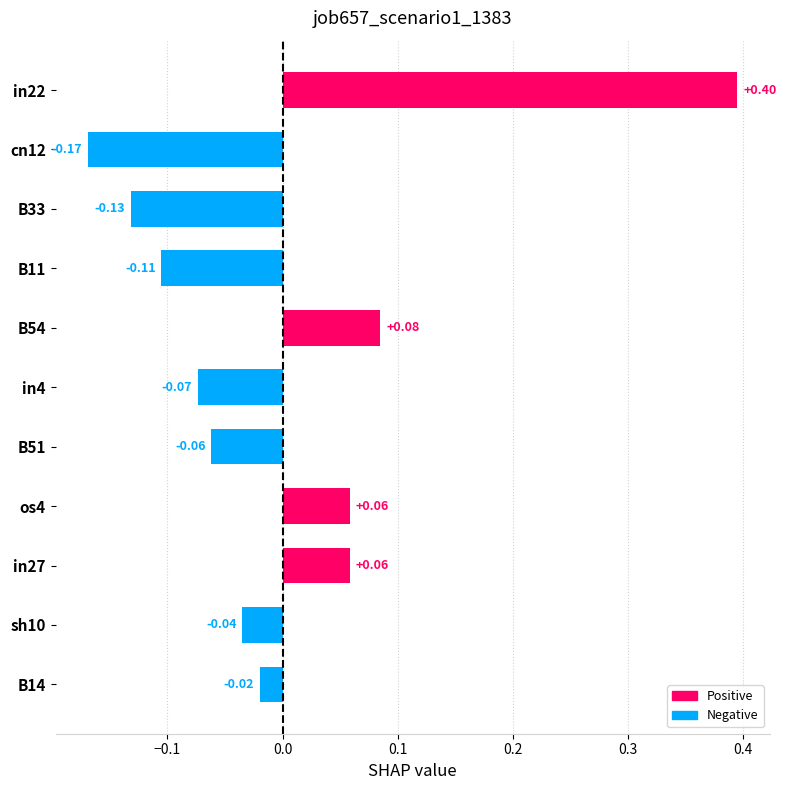

What is the difference between the values at B14 and in22?

0.4